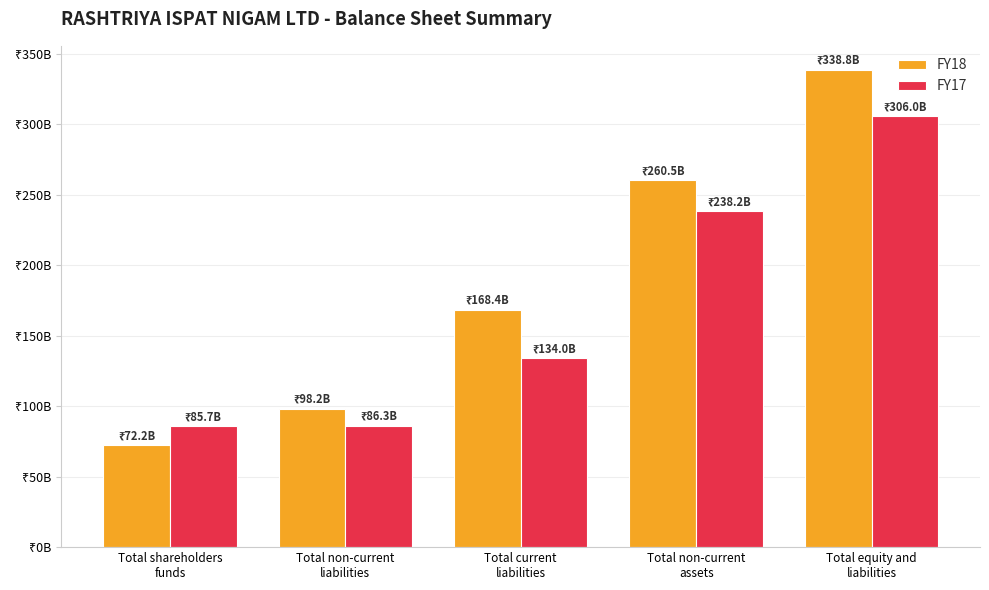

What is the maximum value shown in the chart?

338826600000